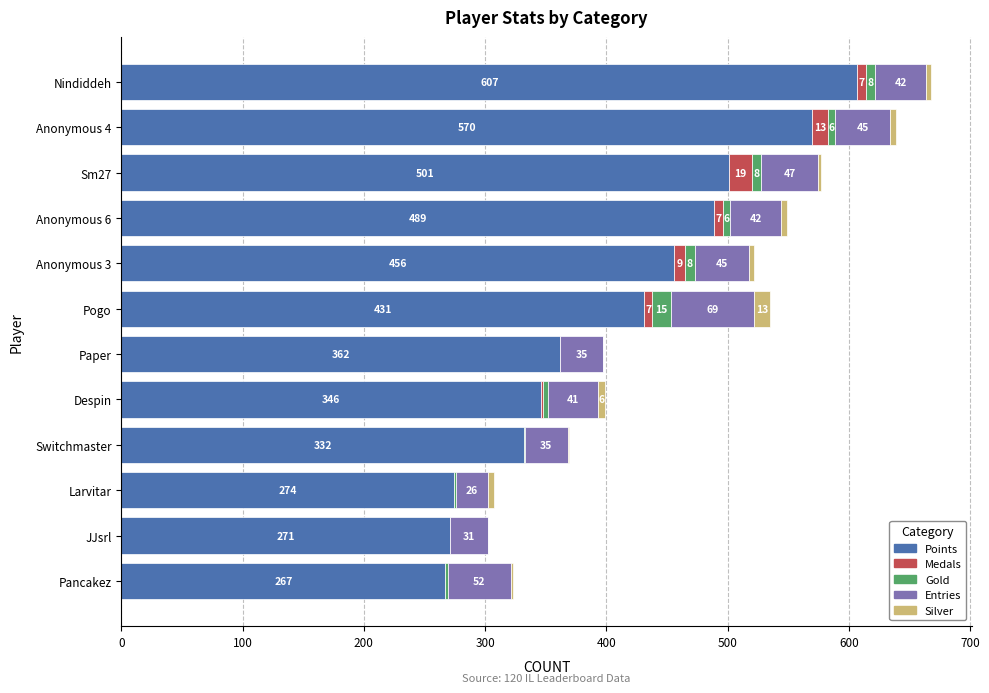

What is the total value across all series at Pancakez?

323